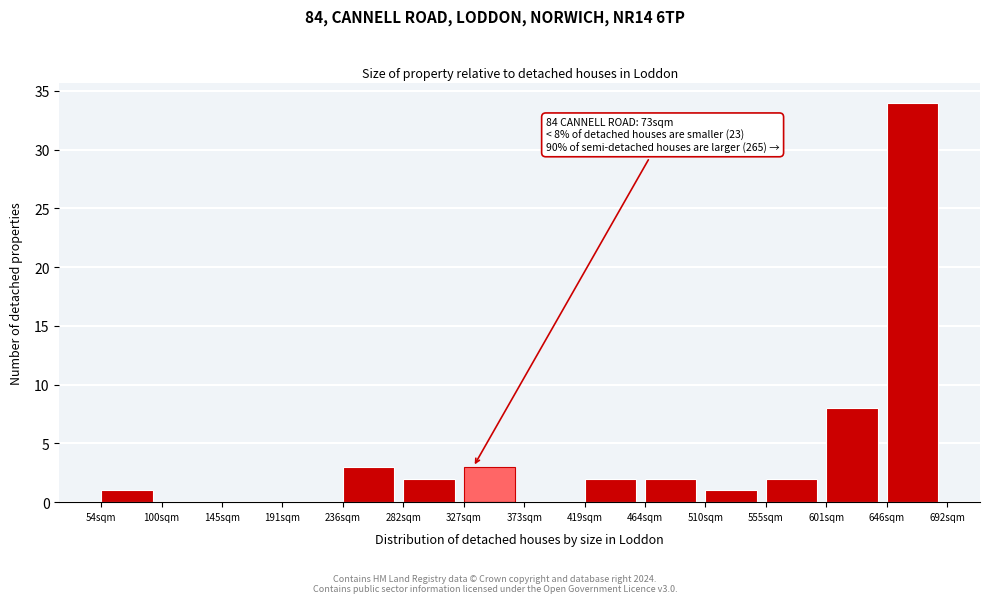

Reading right to left, transcribe all the data shown in this chart.

646sqm=34	601sqm=8	555sqm=2	510sqm=1	464sqm=2	419sqm=2	373sqm=0	327sqm=3	282sqm=2	236sqm=3	191sqm=0	145sqm=0	100sqm=0	54sqm=1